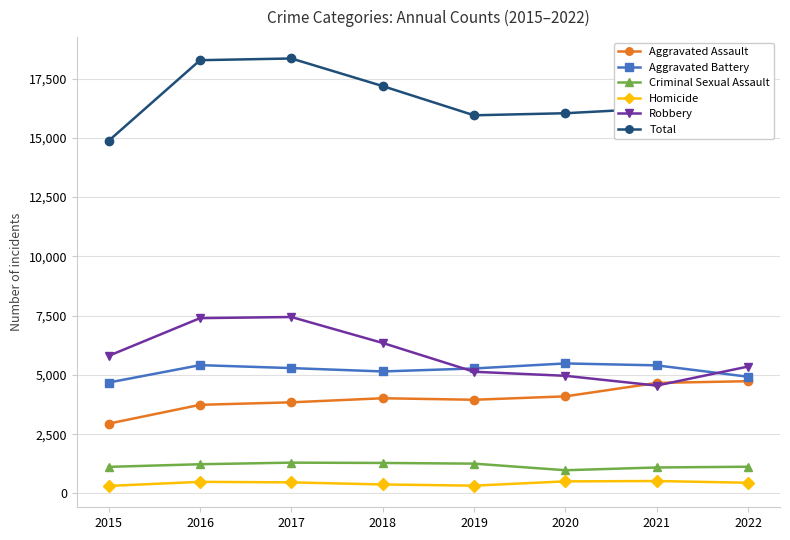

True or false: Aggravated Battery has more than 0 points higher than both neighbors.

True